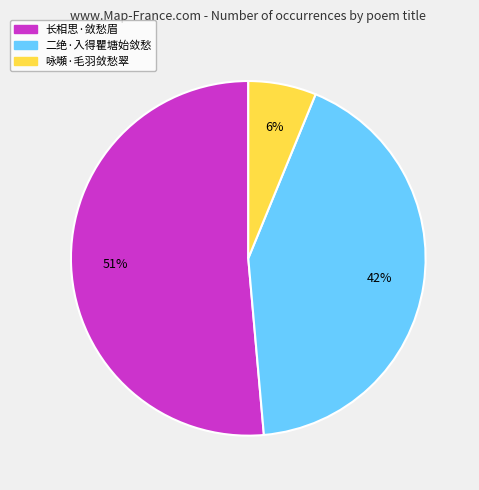

To the nearest percent, what percentage of the pie is 二绝·入得瞿塘始敛愁?

42%